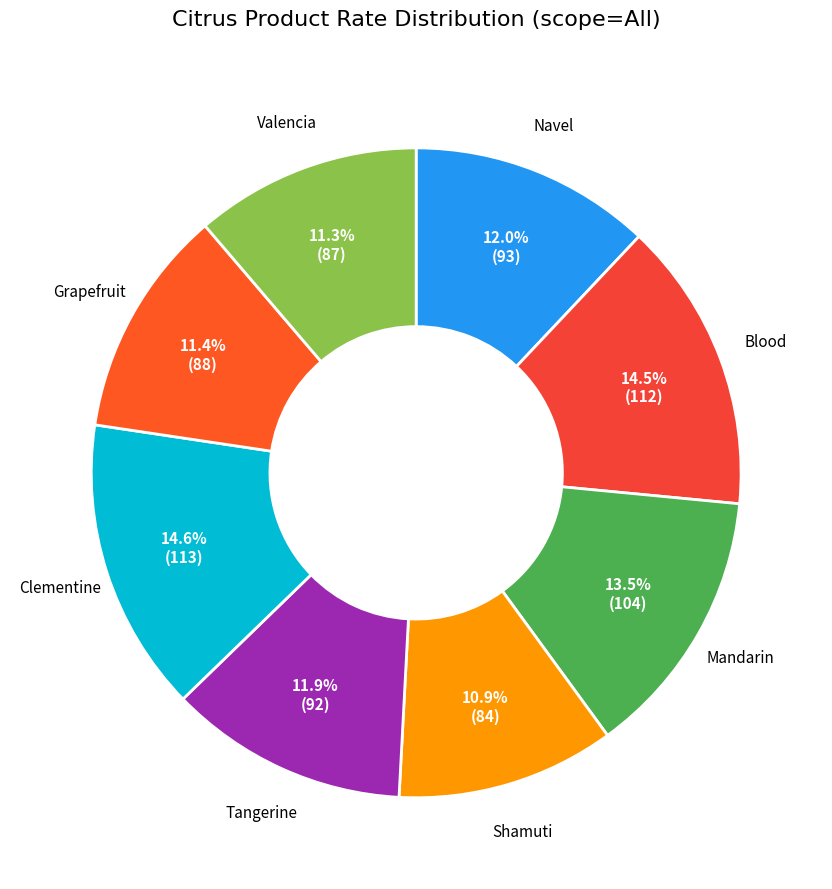

Rank the categories by value from highest to lowest.

Clementine, Blood, Mandarin, Navel, Tangerine, Grapefruit, Valencia, Shamuti